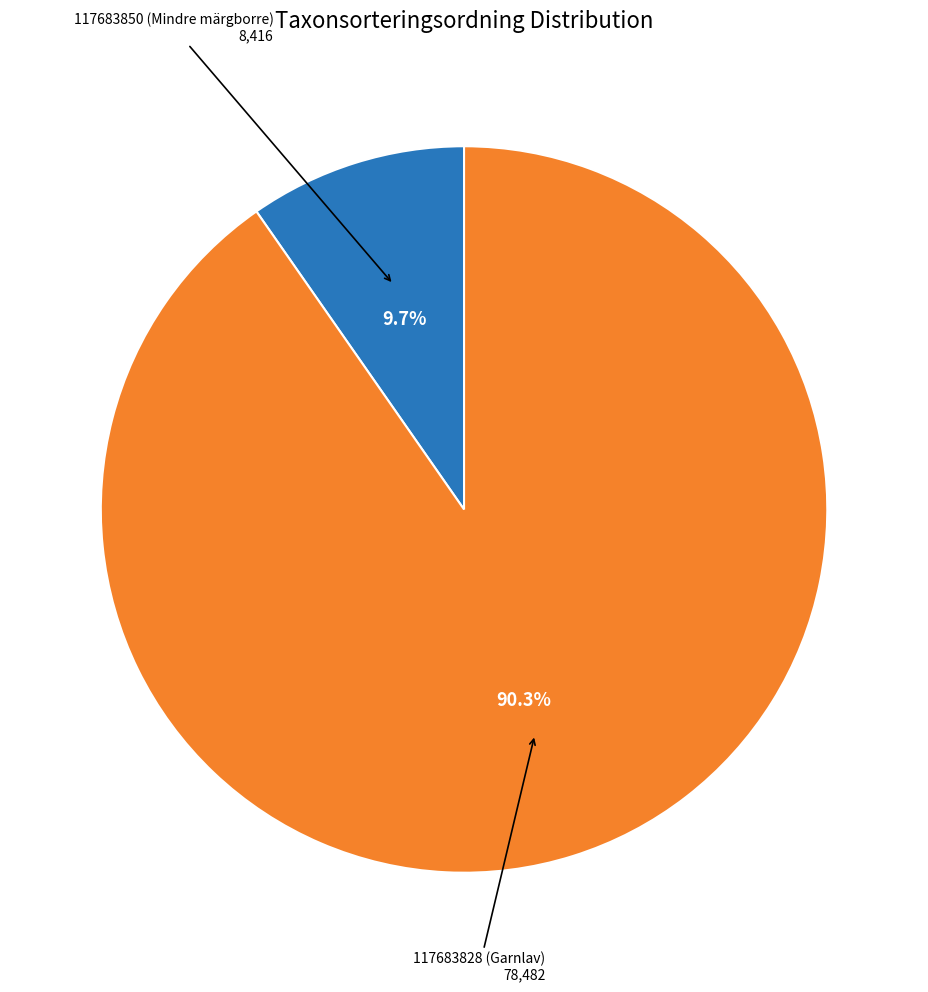

Count the number of slices in the pie.

2